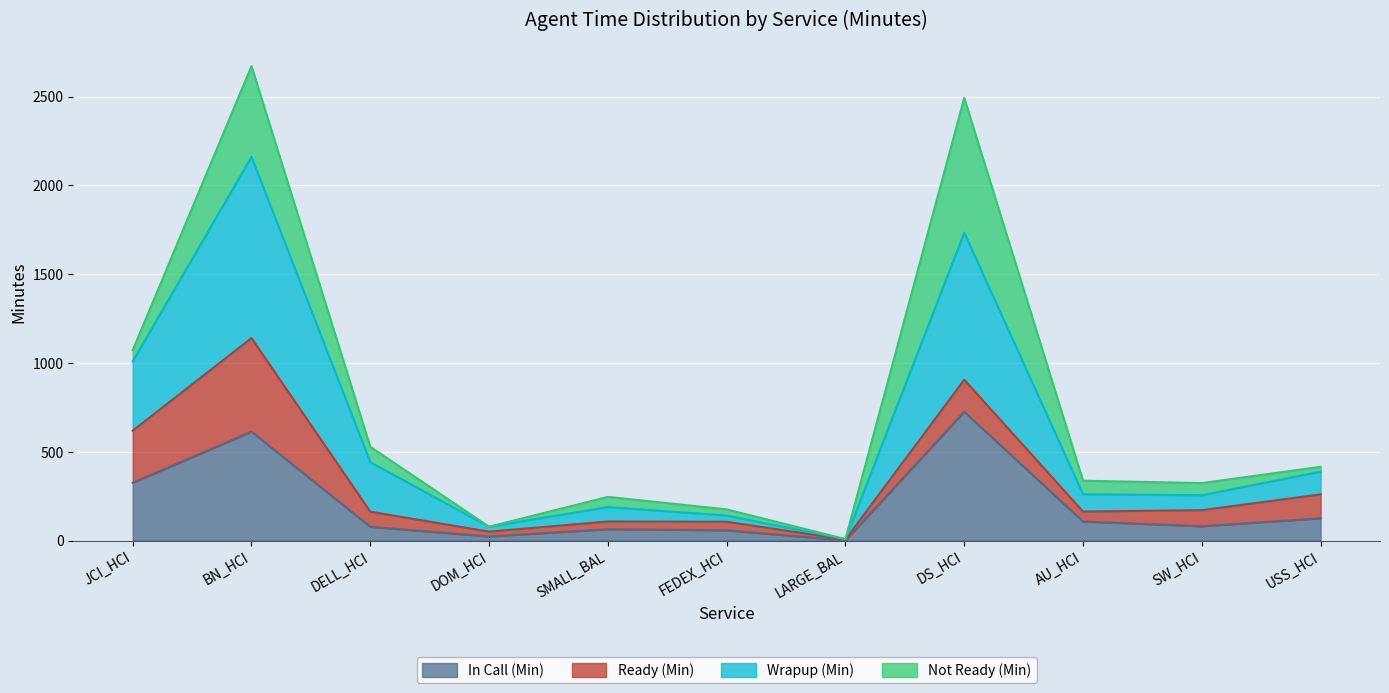

What is the highest value of the In Call (Min) series?

724.9